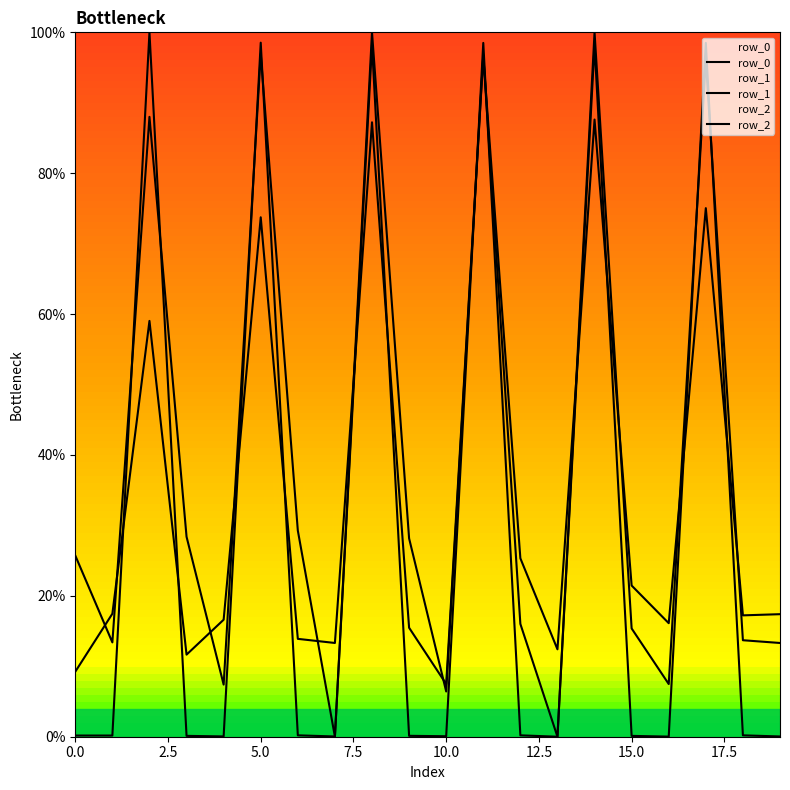

What is the difference between the highest and lowest values at 17.5?

0.1